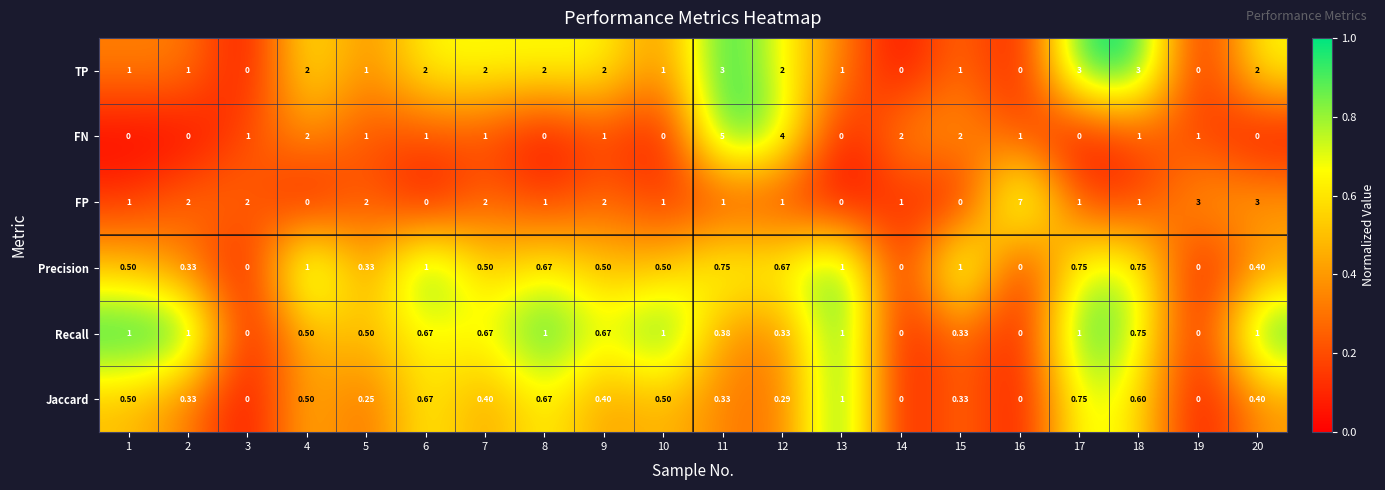

Which series has the largest range (max minus min)?

FP